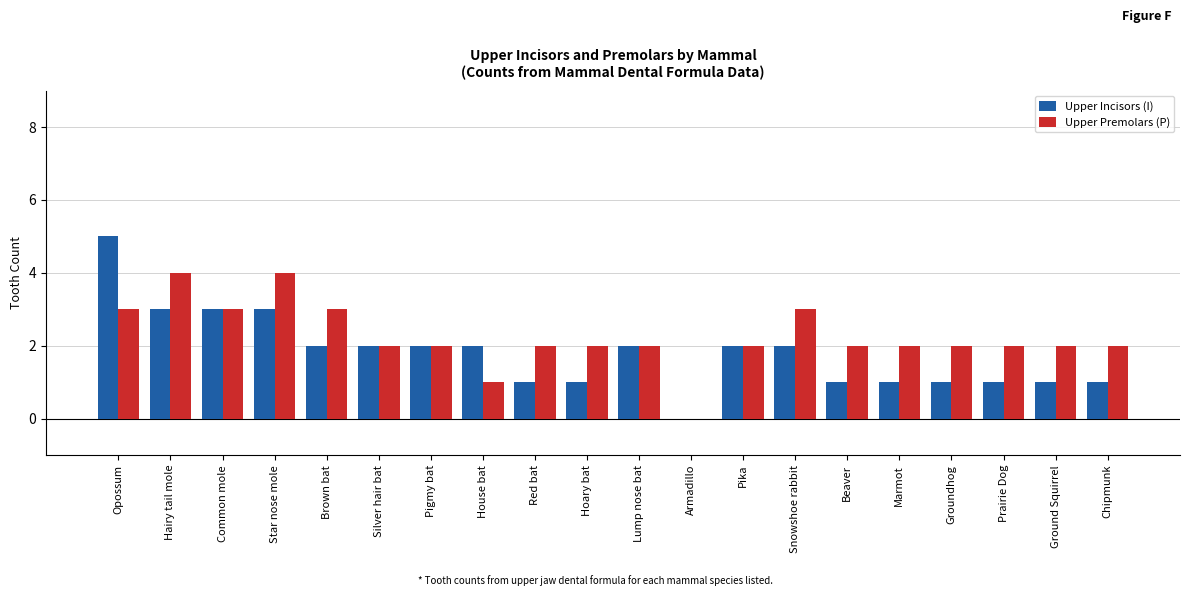

What is the approximate value of Upper Incisors (I) at Prairie Dog?

1